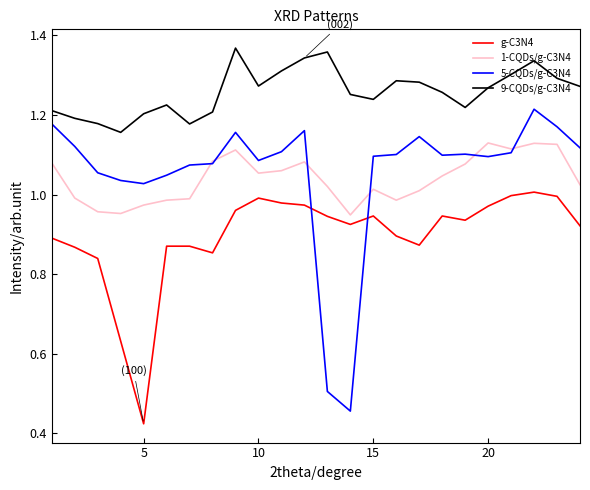

Which series has the largest total across all categories?

9-CQDs/g-C3N4